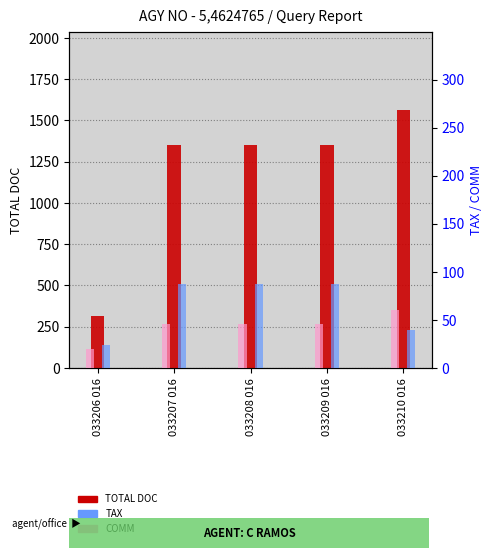

What is the minimum value for COMM?

20.0